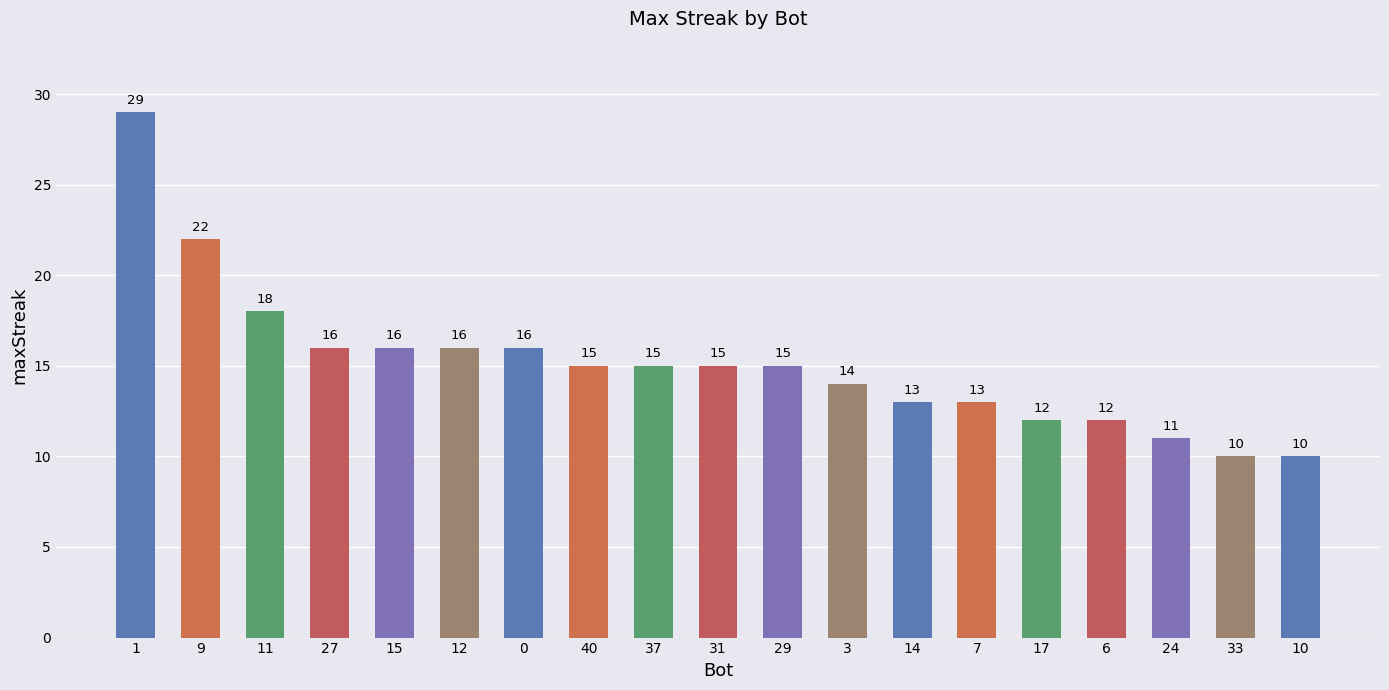

Reading left to right, list all the values displayed in this chart.

1=29	9=22	11=18	27=16	15=16	12=16	0=16	40=15	37=15	31=15	29=15	3=14	14=13	7=13	17=12	6=12	24=11	33=10	10=10